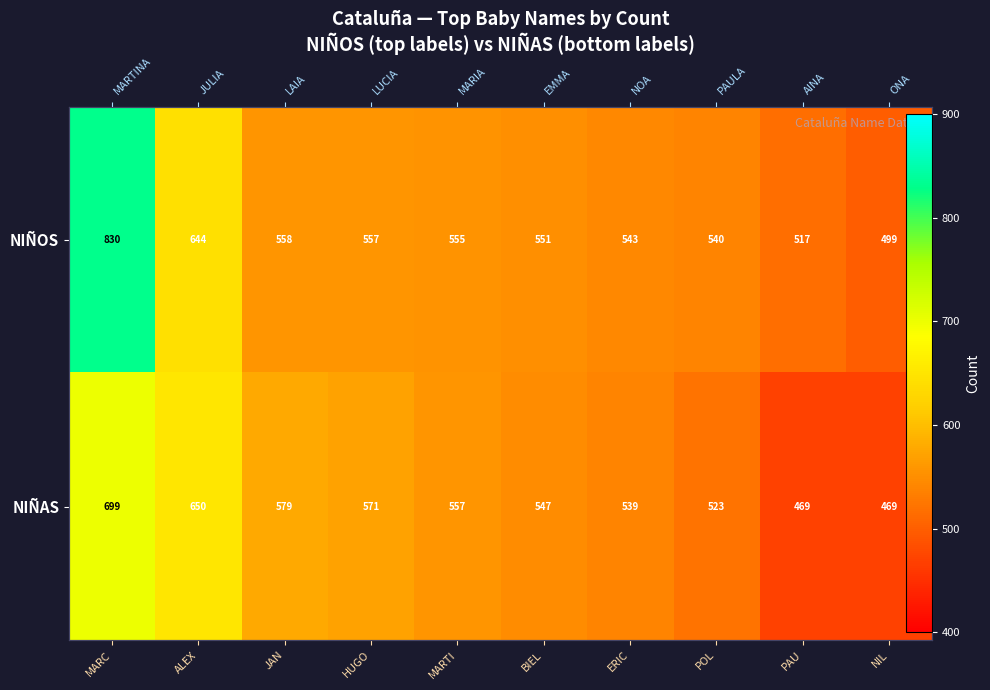

At POL, list the series in order from largest to smallest.

NIÑOS, NIÑAS